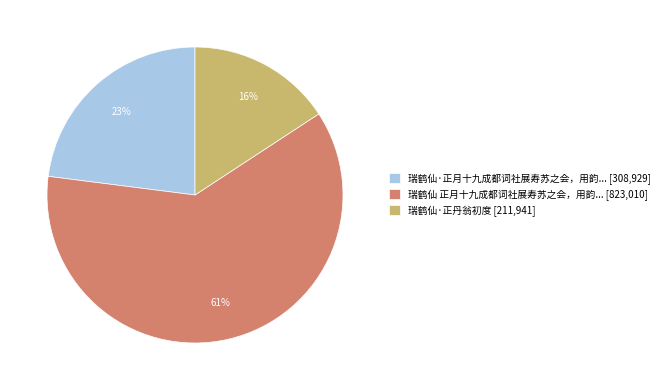

Is 瑞鹤仙·正月十九成都词社展寿苏之会，用韵... [308,929] the majority of the pie?

No